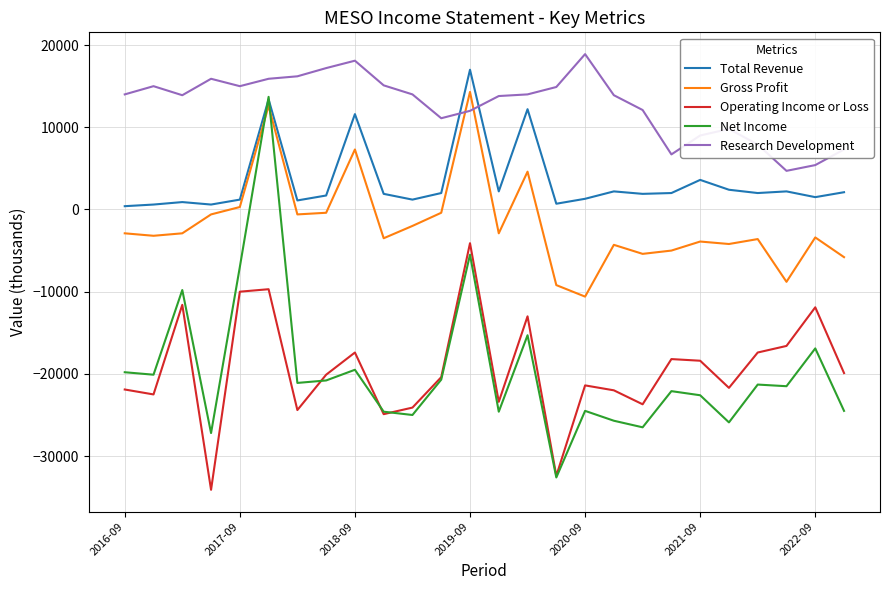

Is this an area chart (filled region under the line)?

No